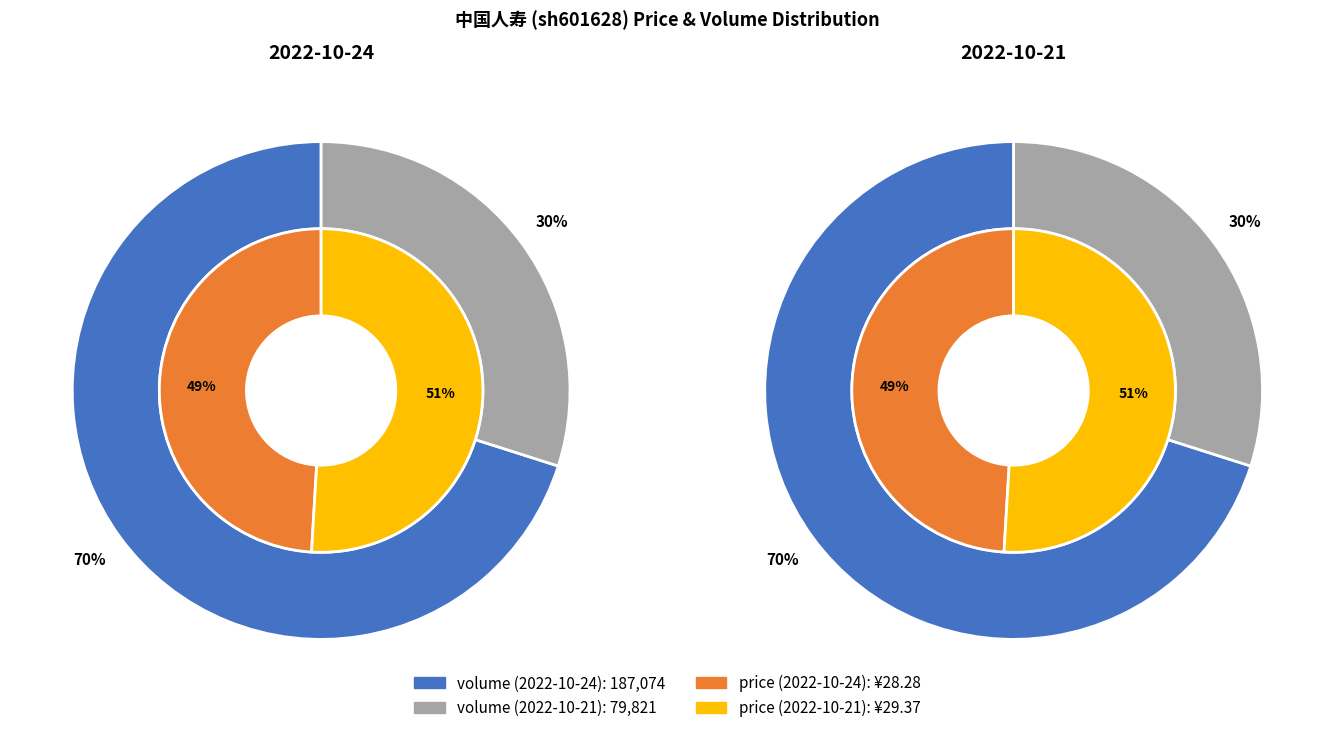

Rank the categories by 2022-10-24 value from lowest to highest.

price, volume